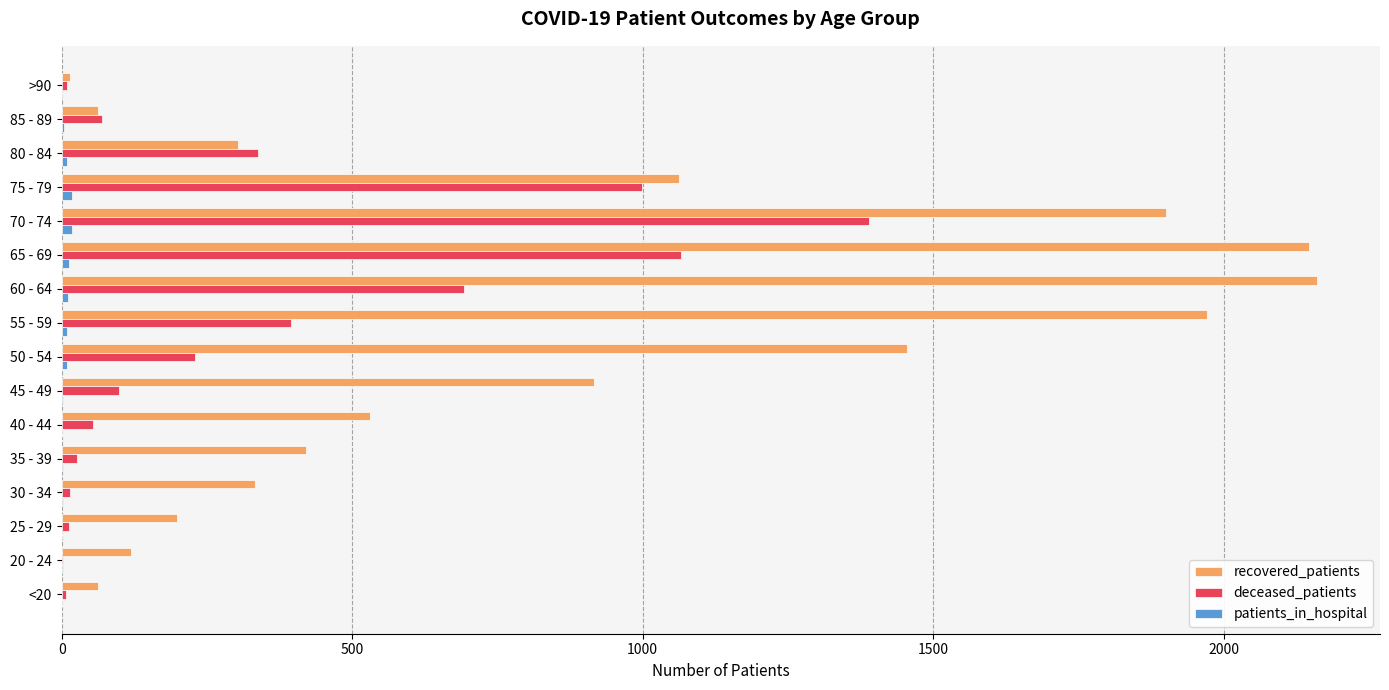

Between 70 - 74 and 80 - 84, which series saw the biggest shift?

recovered_patients